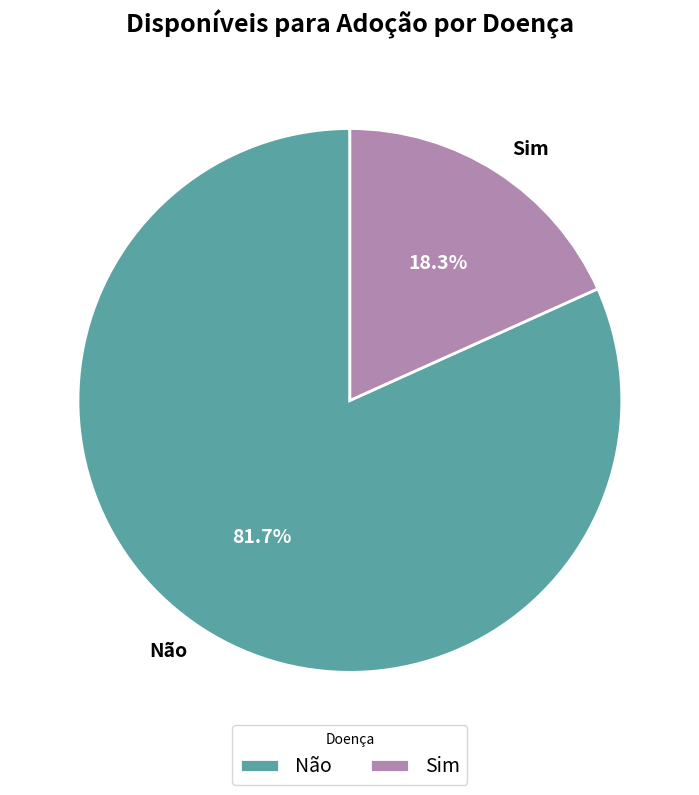

Combined, what portion of the pie is Sim and Não?

100.0%